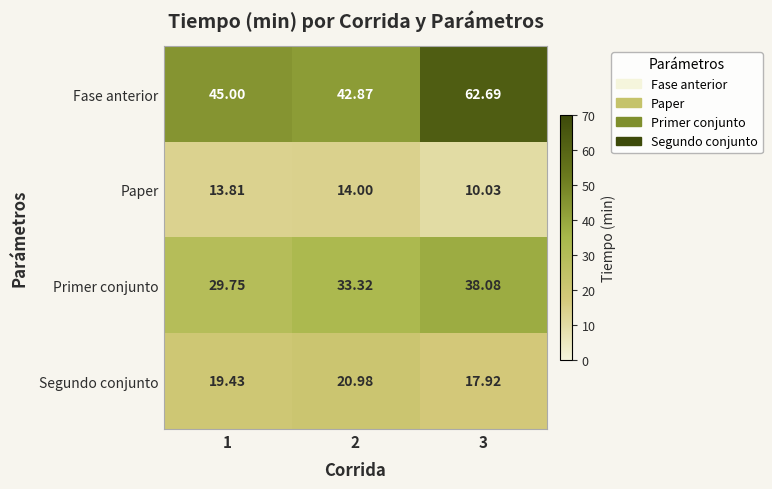

Rank the series at 3 from highest to lowest value.

Fase anterior, Primer conjunto, Segundo conjunto, Paper